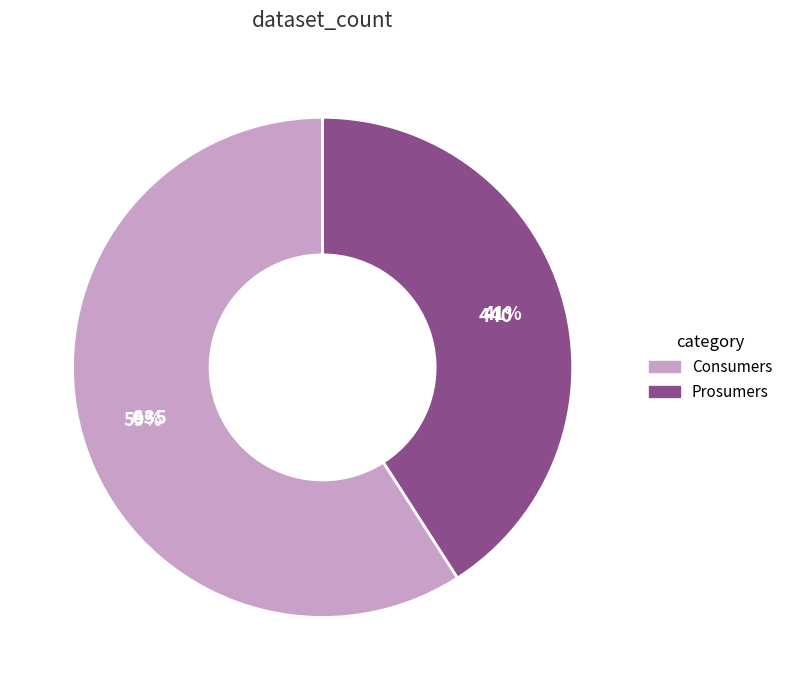

How many segments does this pie chart have?

2